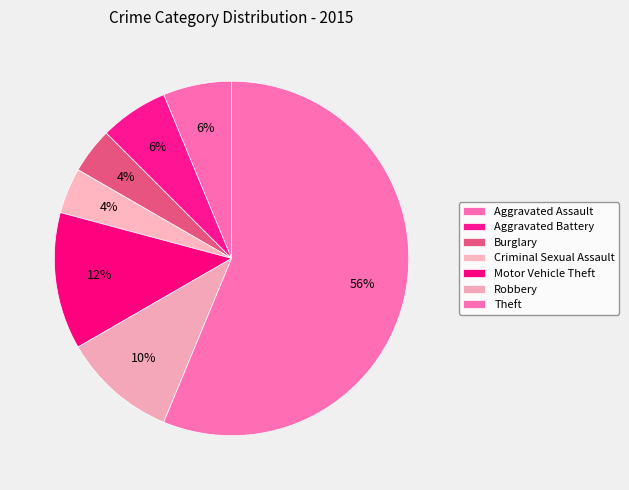

What percentage is the Criminal Sexual Assault slice, to the nearest percent?

4%